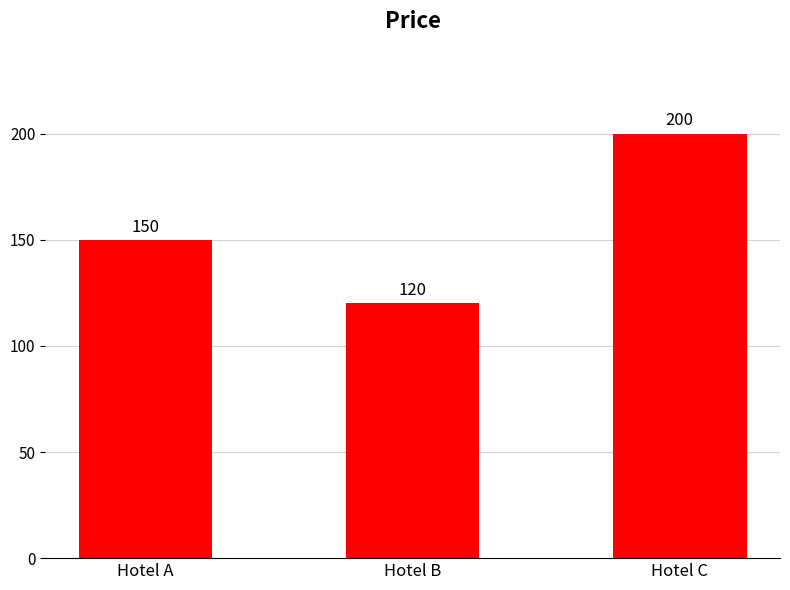

Which label corresponds to the largest value in the chart?

Hotel C